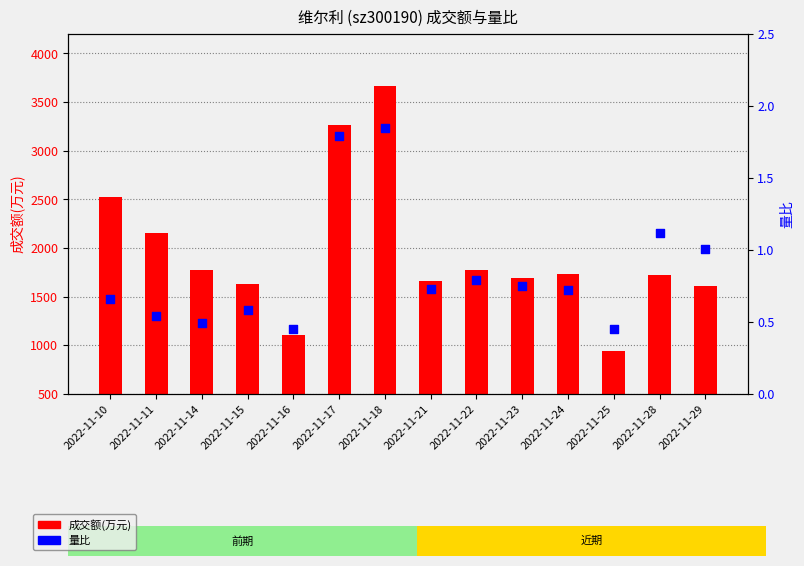

At which category is the sum across all series the highest?

2022-11-18